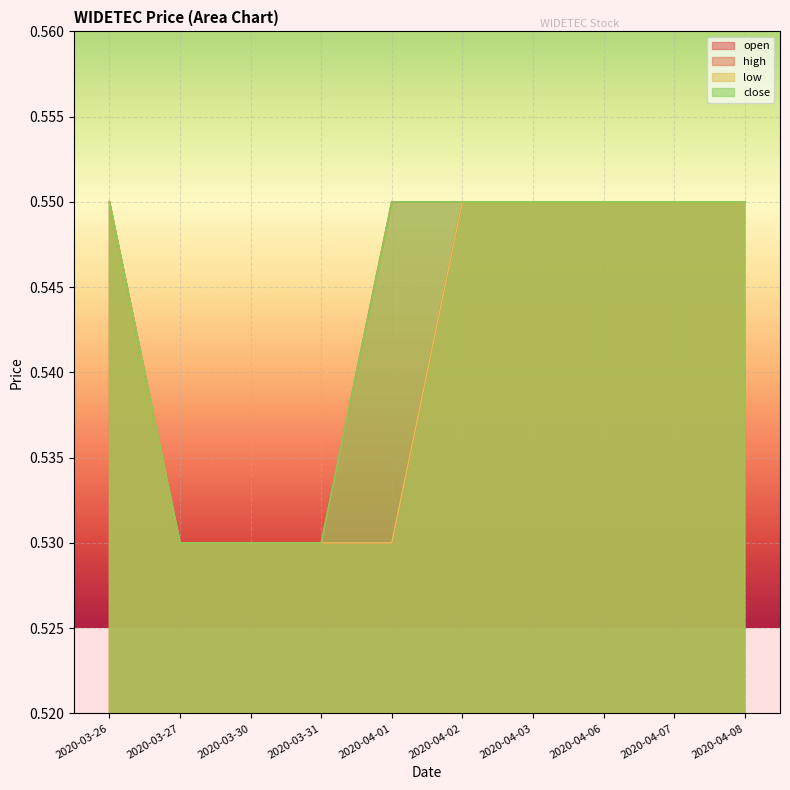

True or false: high and low intersect in this chart.

False